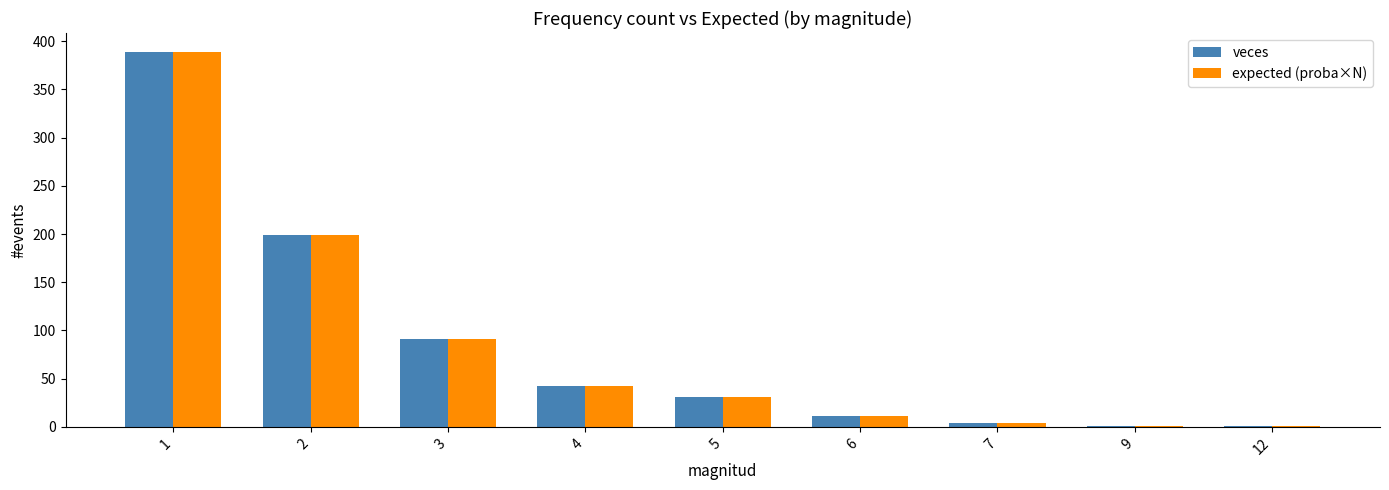

Reading left to right, list all the values displayed in this chart.

veces: 1=389.0	2=199.0	3=91.0	4=42.0	5=31.0	6=11.0	7=4.0	9=1.0	12=1.0
expected (proba×N): 1=388.3	2=199.1	3=90.9	4=41.9	5=31.0	6=11.0	7=4.0	9=1.0	12=1.0